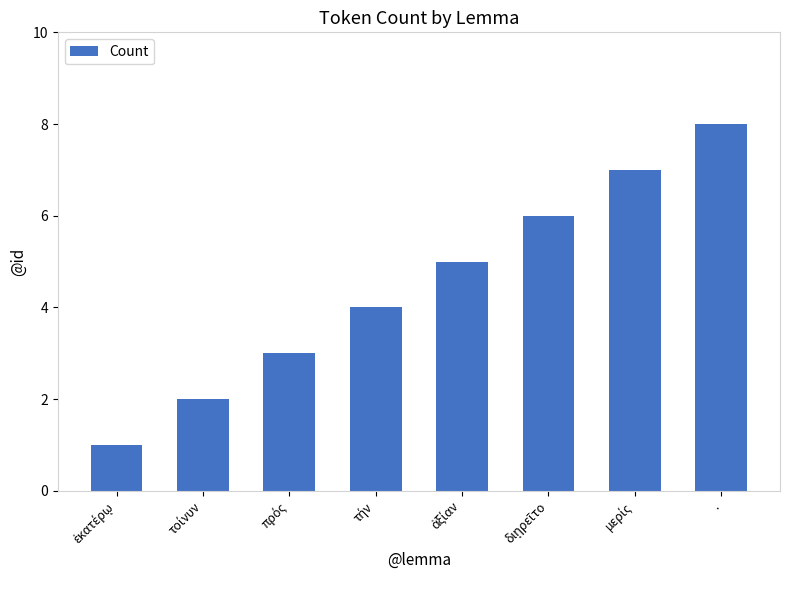

What is the maximum value shown in the chart?

8